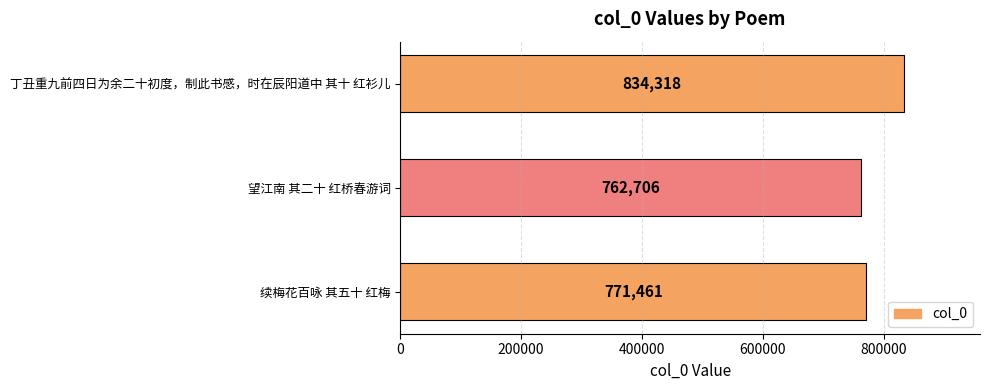

Is it true that the value at 望江南 其二十 红桥春游词 is 444284?

False